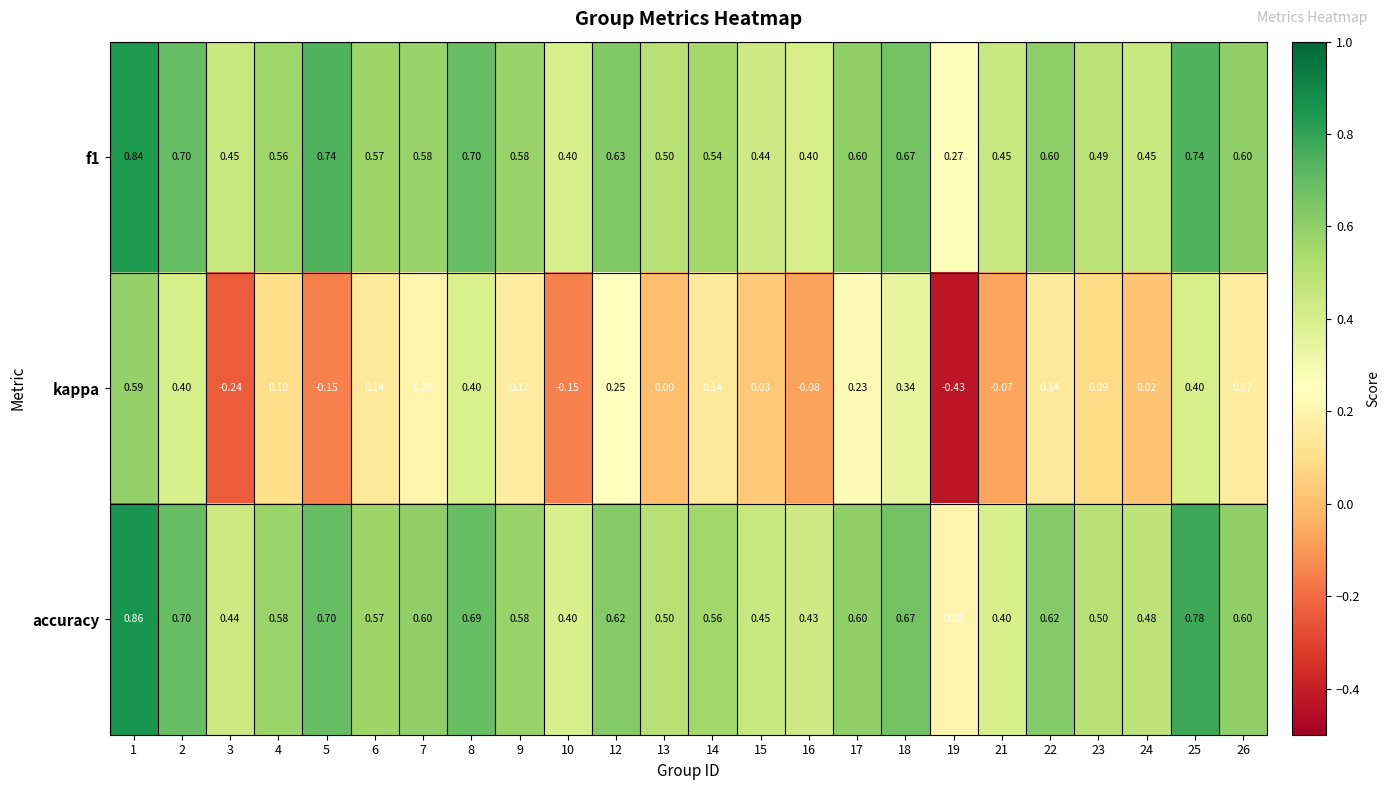

Between 15 and 23, which series saw the biggest shift?

kappa